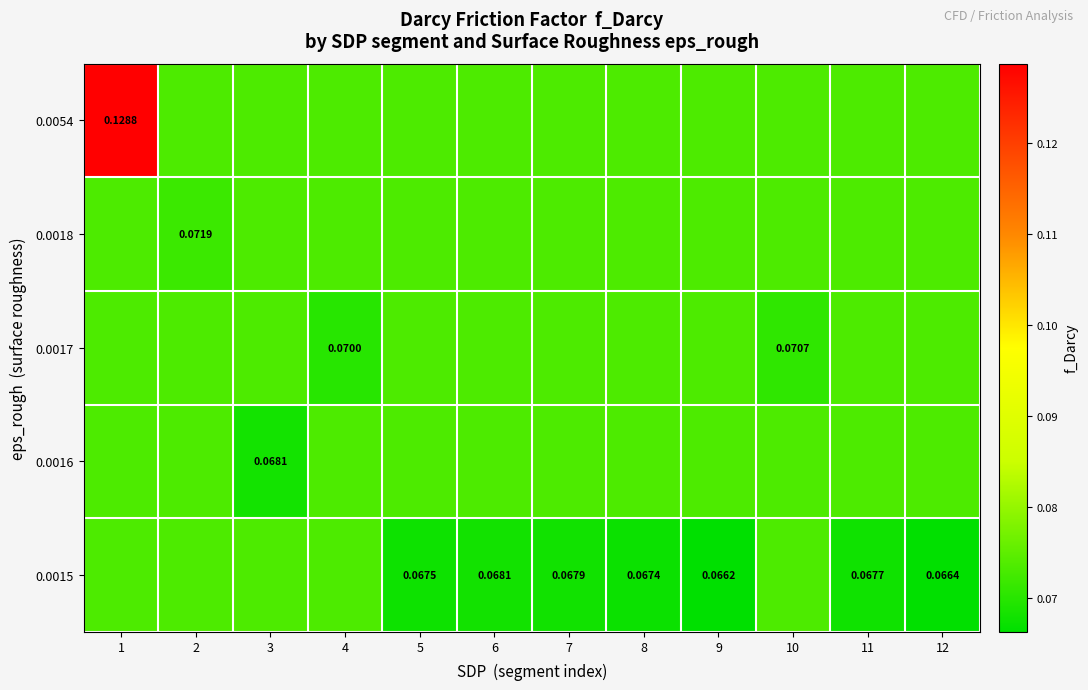

List the labels in order of row_3 value, largest first.

1, 3, 4, 5, 6, 7, 8, 9, 10, 11, 12, 2